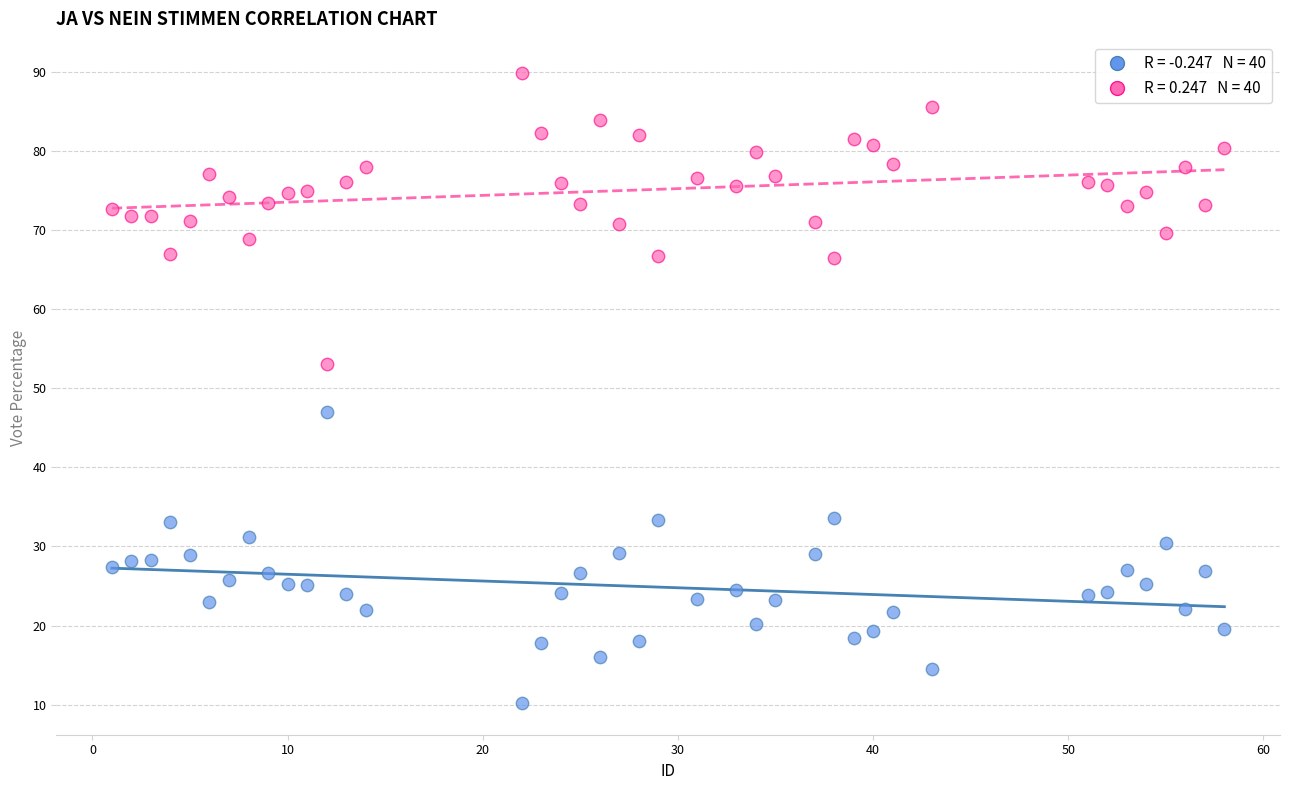

How many data points are displayed?

80